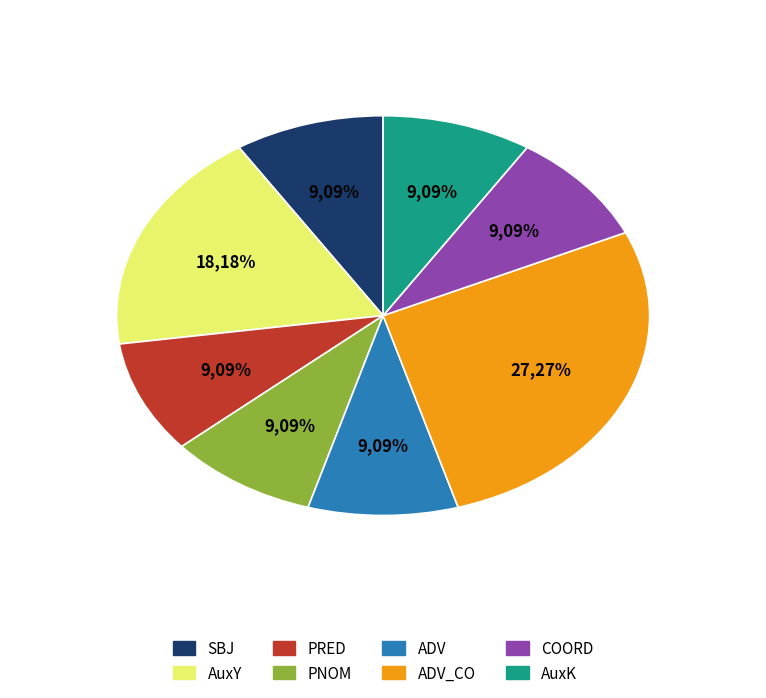

Is there a majority slice in this chart?

No